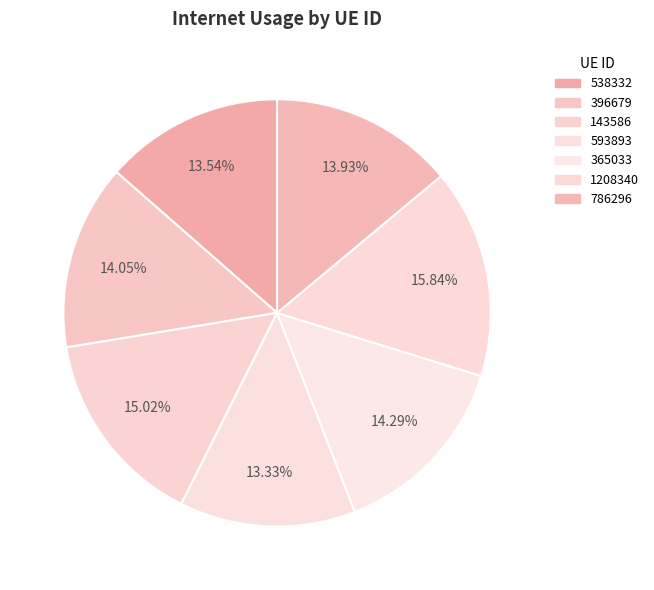

To the nearest percent, what is the average slice percentage?

14%